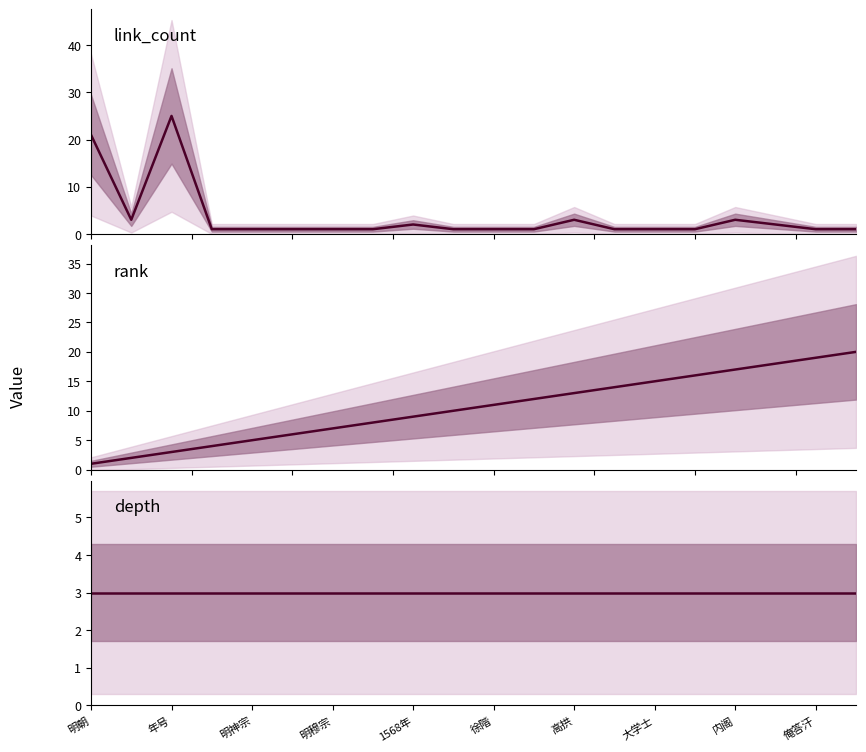

True or false: depth has more than 0 interior local peaks.

False